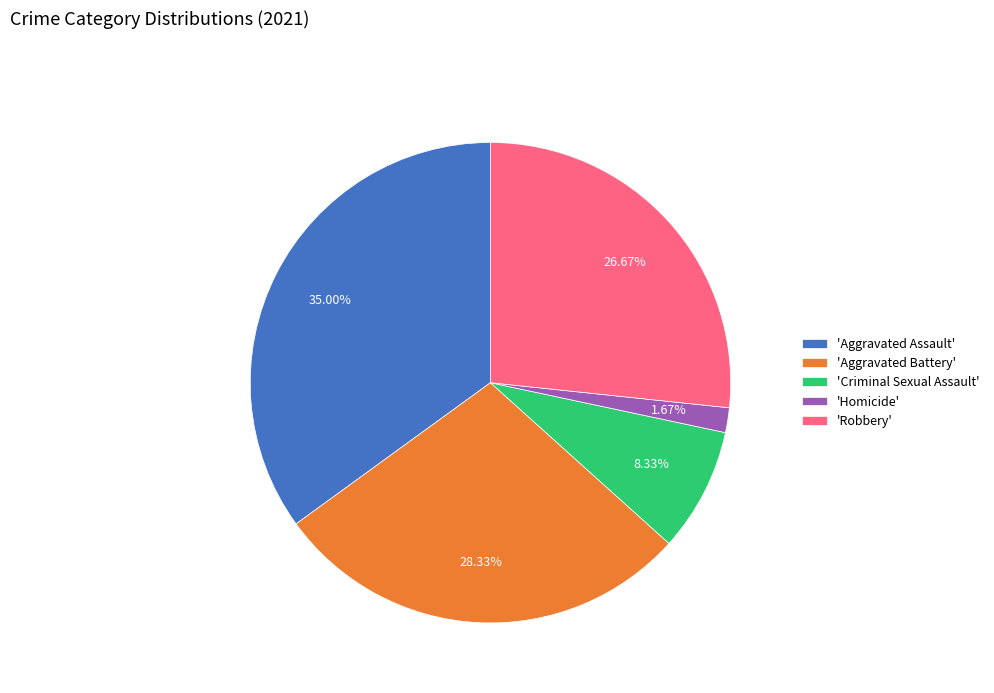

Which category has the smallest portion of the pie?

'Homicide'